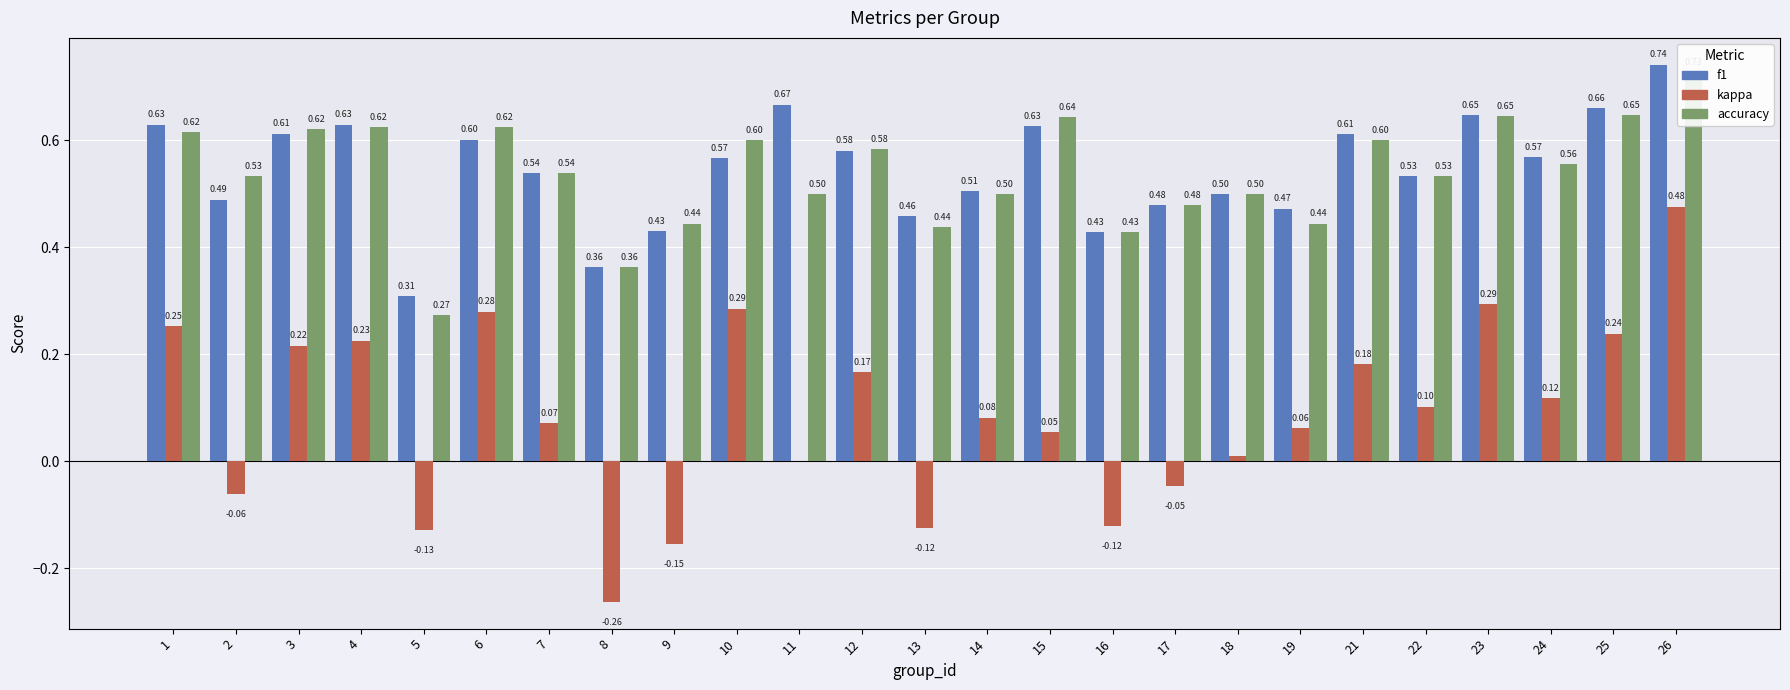

At which category is the sum across all series the highest?

26